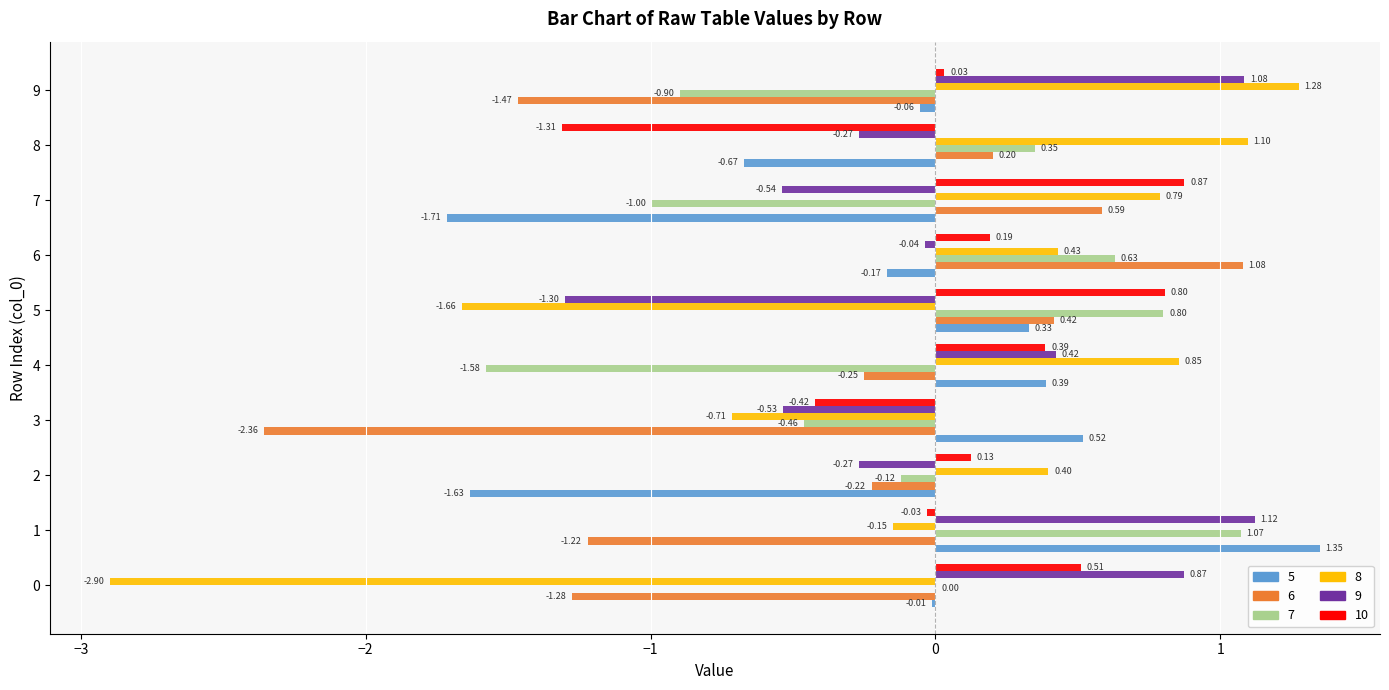

Is it true that 7 equals 1.1 at 6?

False